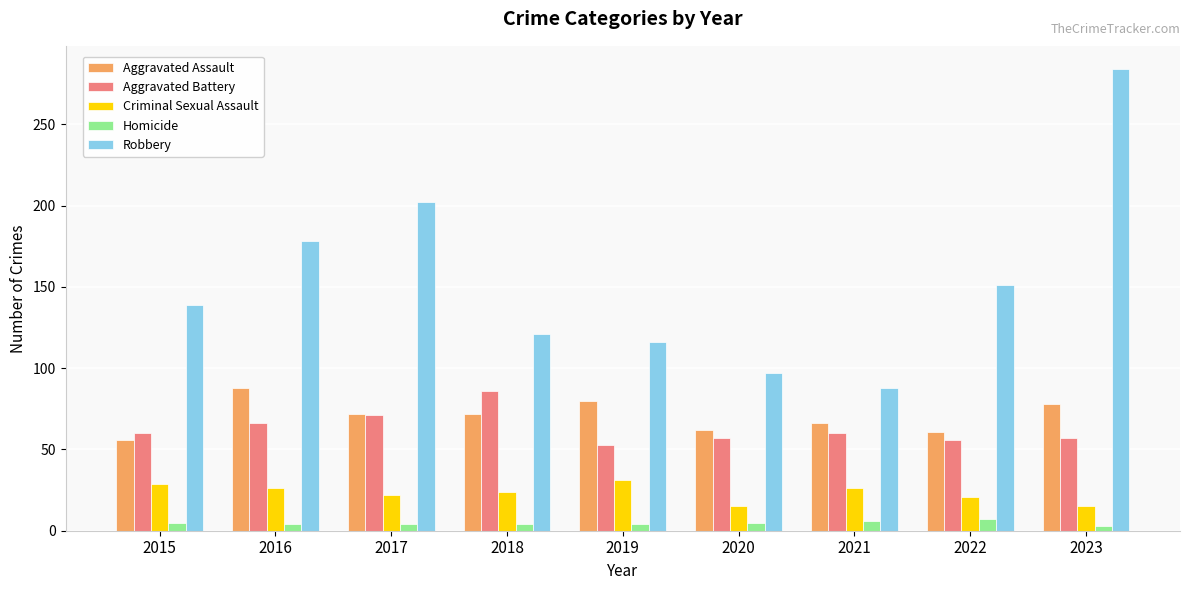

What is the greatest value displayed?

284